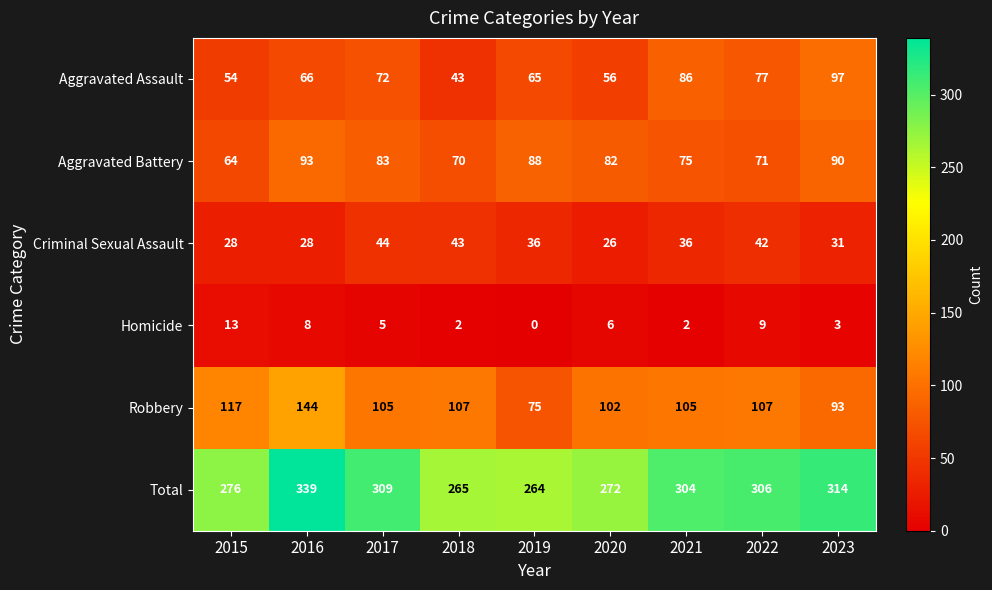

Between 2020 and 2023, which series saw the biggest shift?

Total